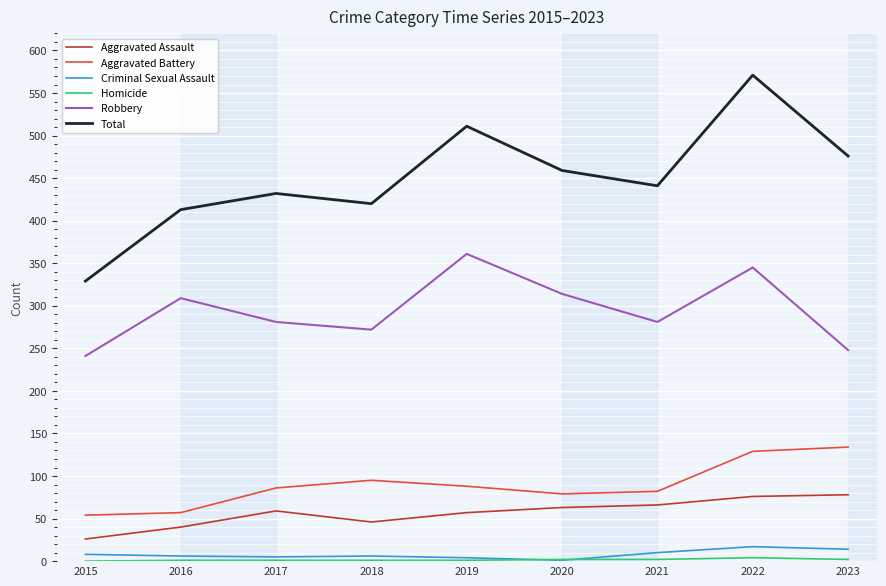

Count the number of categories in the chart.

9